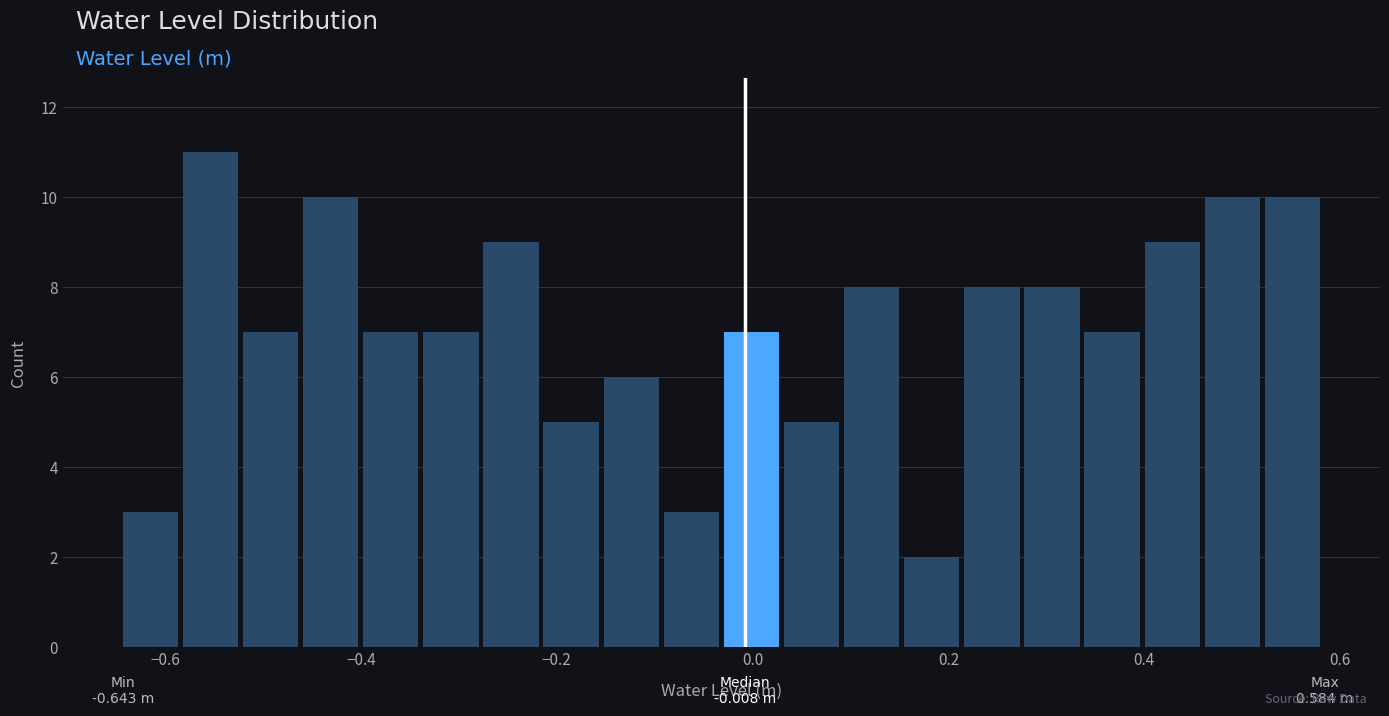

Around what value on the x-axis is the tallest bar? Give the approximate position of its centre, as read against the axis.

-0.56